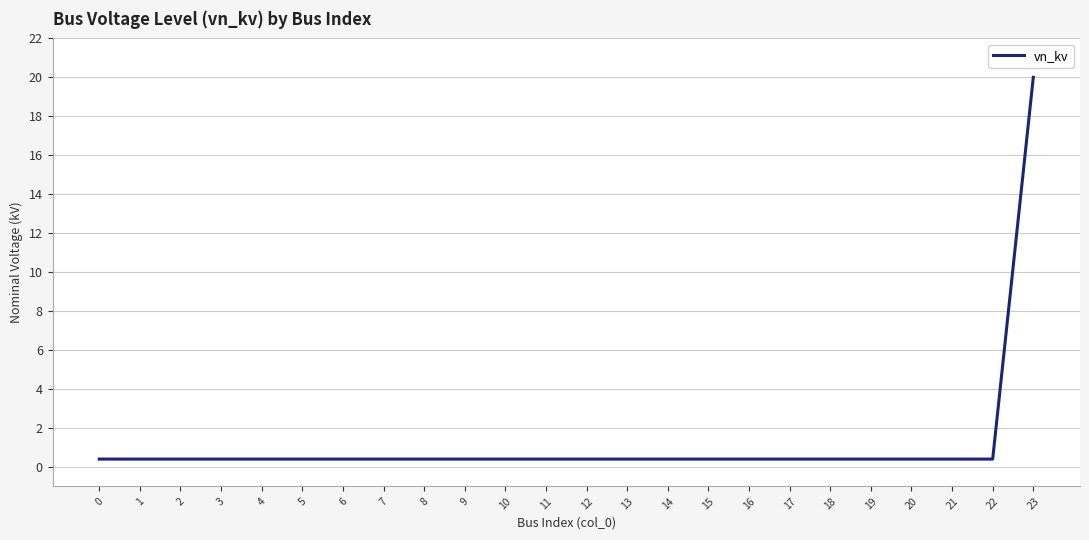

Reading left to right, extract all data points from this chart.

0=0.4	1=0.4	2=0.4	3=0.4	4=0.4	5=0.4	6=0.4	7=0.4	8=0.4	9=0.4	10=0.4	11=0.4	12=0.4	13=0.4	14=0.4	15=0.4	16=0.4	17=0.4	18=0.4	19=0.4	20=0.4	21=0.4	22=0.4	23=20.0